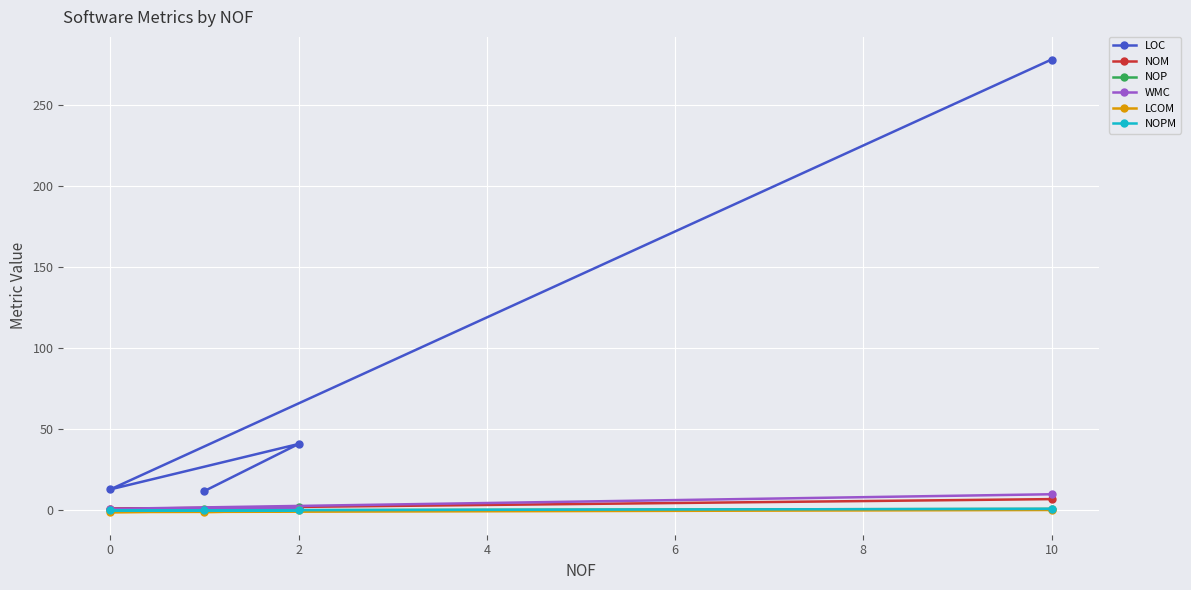

At how many categories does at least one series exceed 243?

1